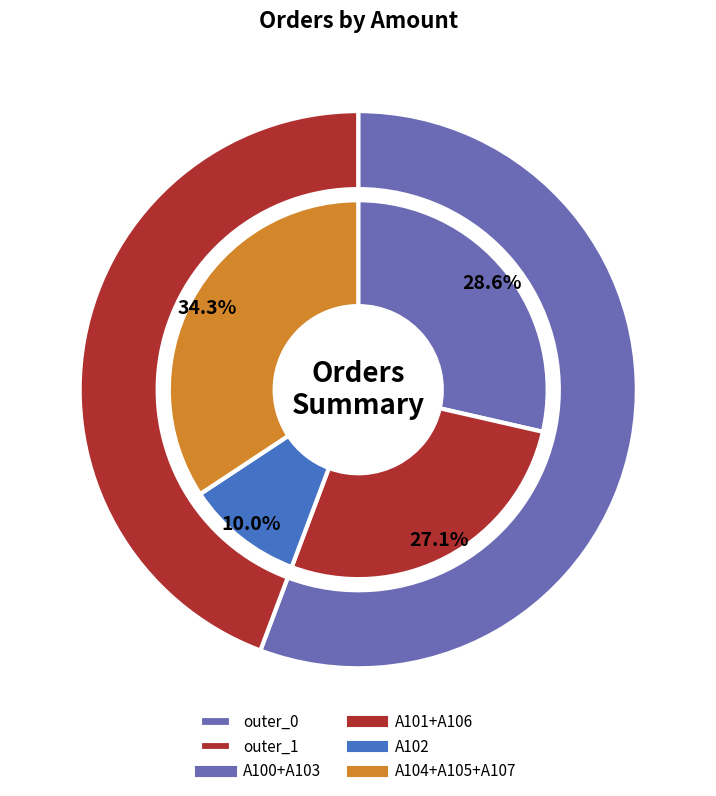

Between A104 and A100, which is larger?

A100